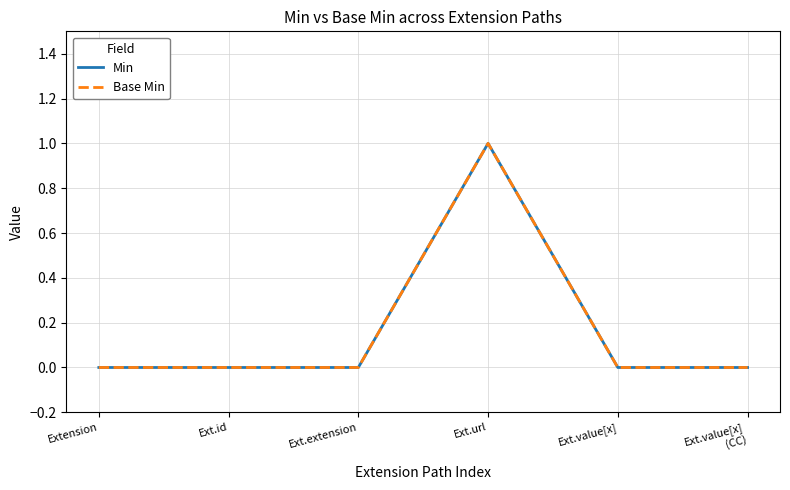

Does the chart have visible grid lines?

Yes